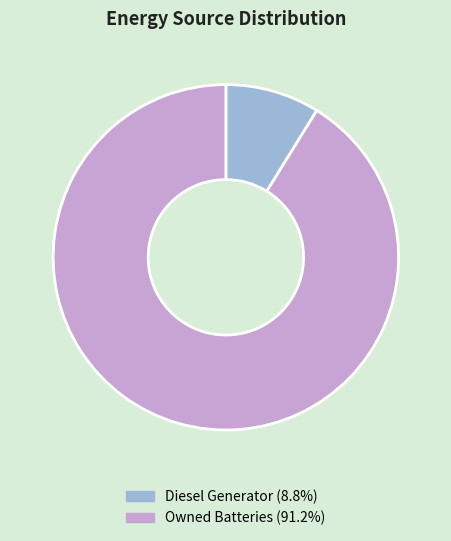

Is there a majority slice in this chart?

Yes